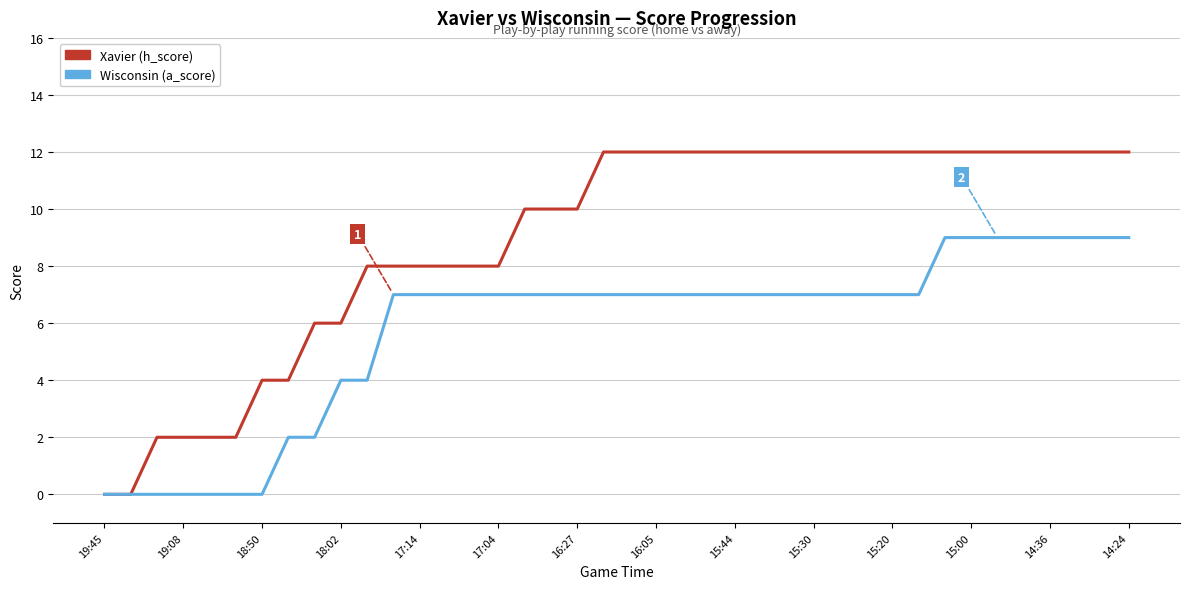

Which series has the largest total across all categories?

Xavier (h_score)